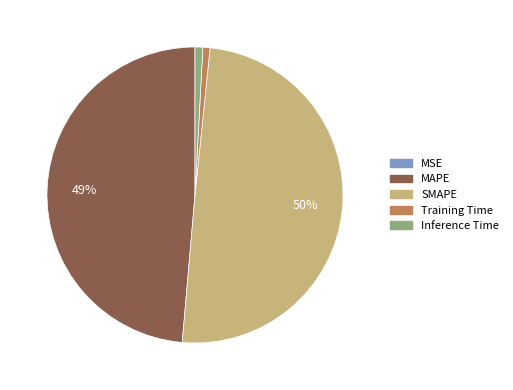

Is Training Time the majority of the pie?

No